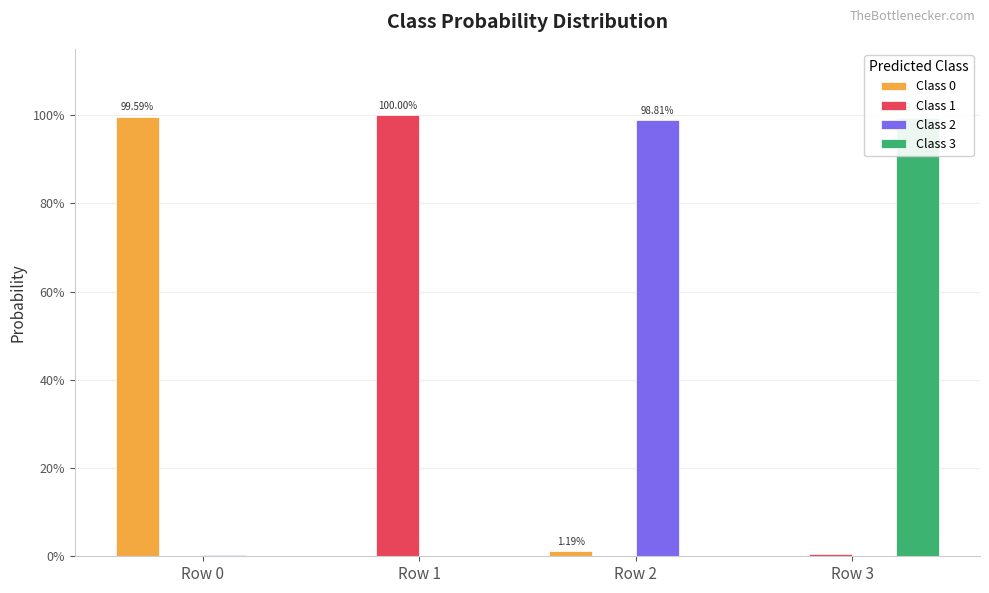

How many bars are there in each group?

4